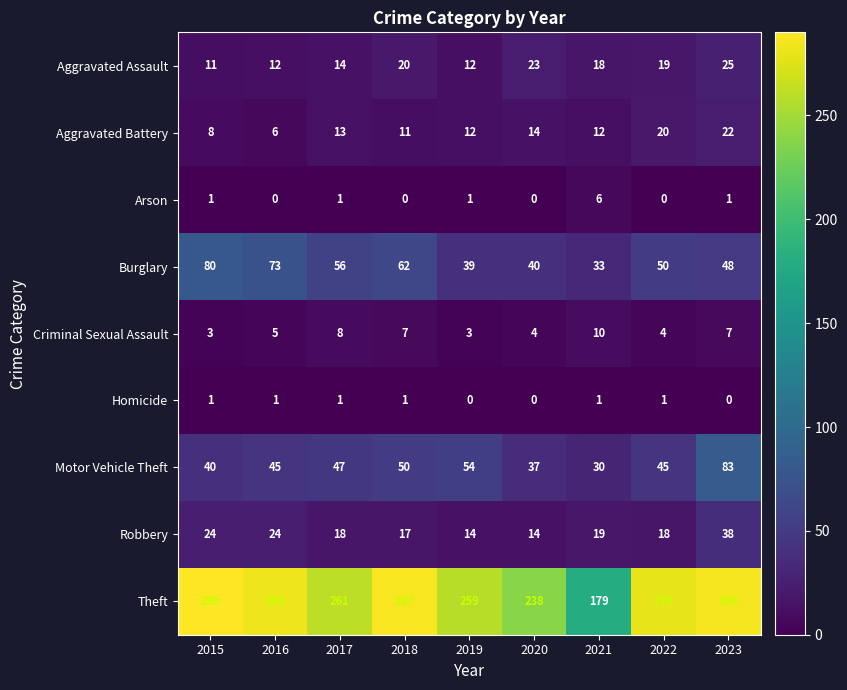

Which category has the lowest value in the Aggravated Battery series?

2016